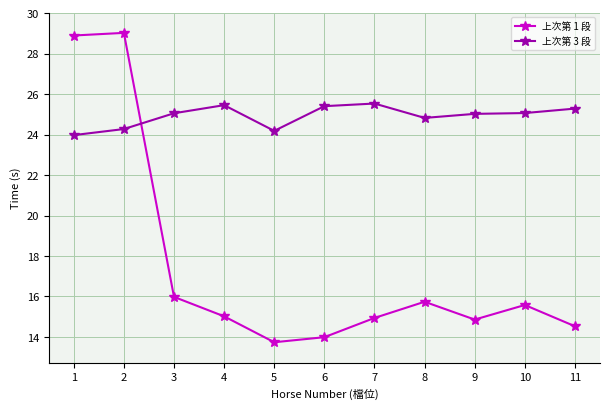

How many series are shown in this chart?

2